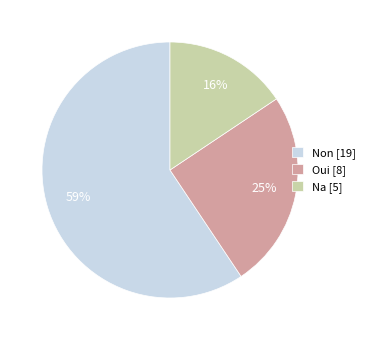

What is the majority slice?

Non